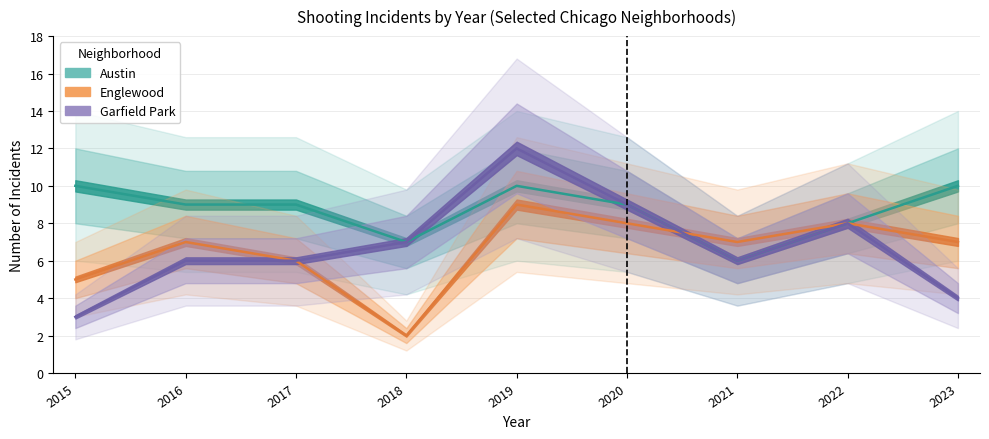

Which category has the highest value across all series?

2019